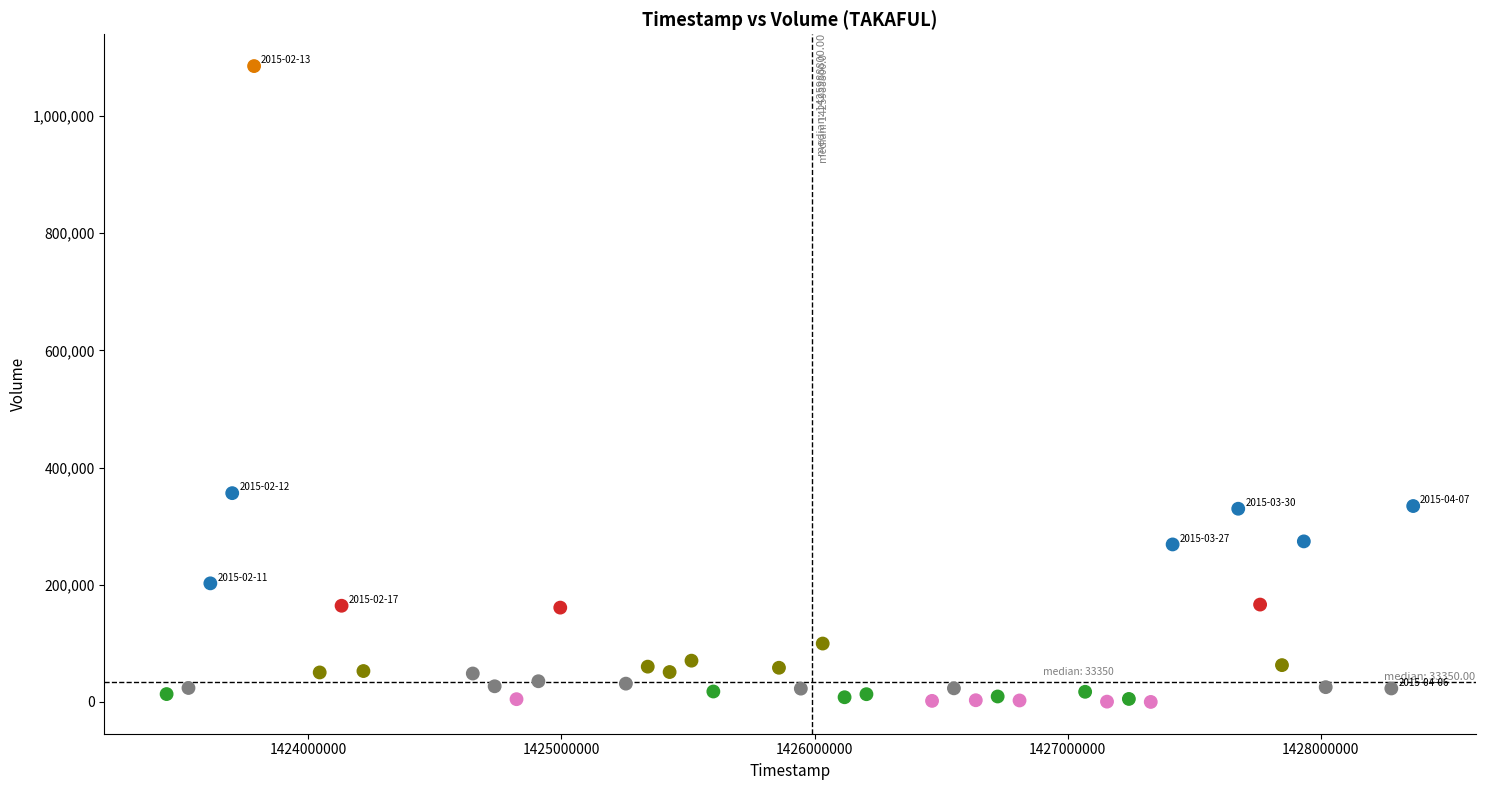

What is the range of Y values (max minus min)?

1084800